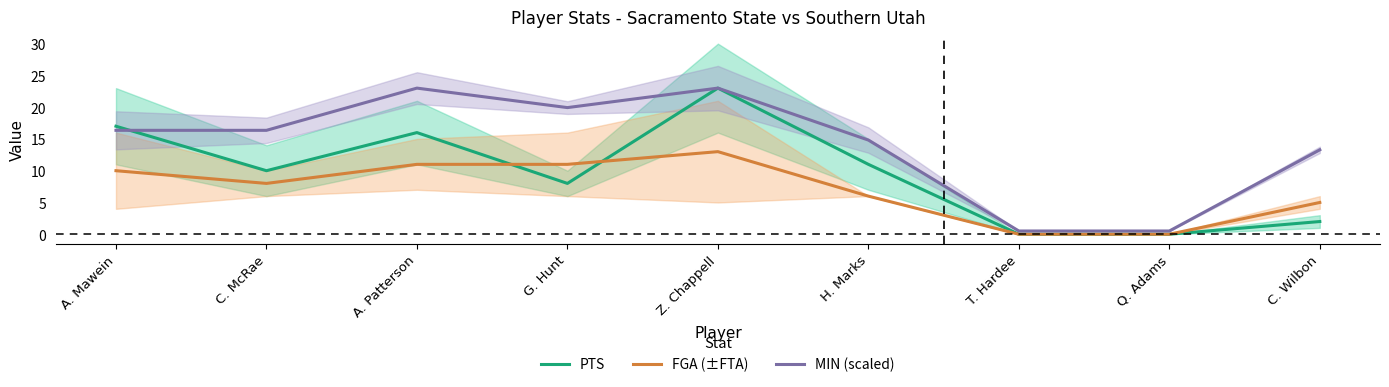

True or false: PTS has more than 0 points higher than both neighbors.

True